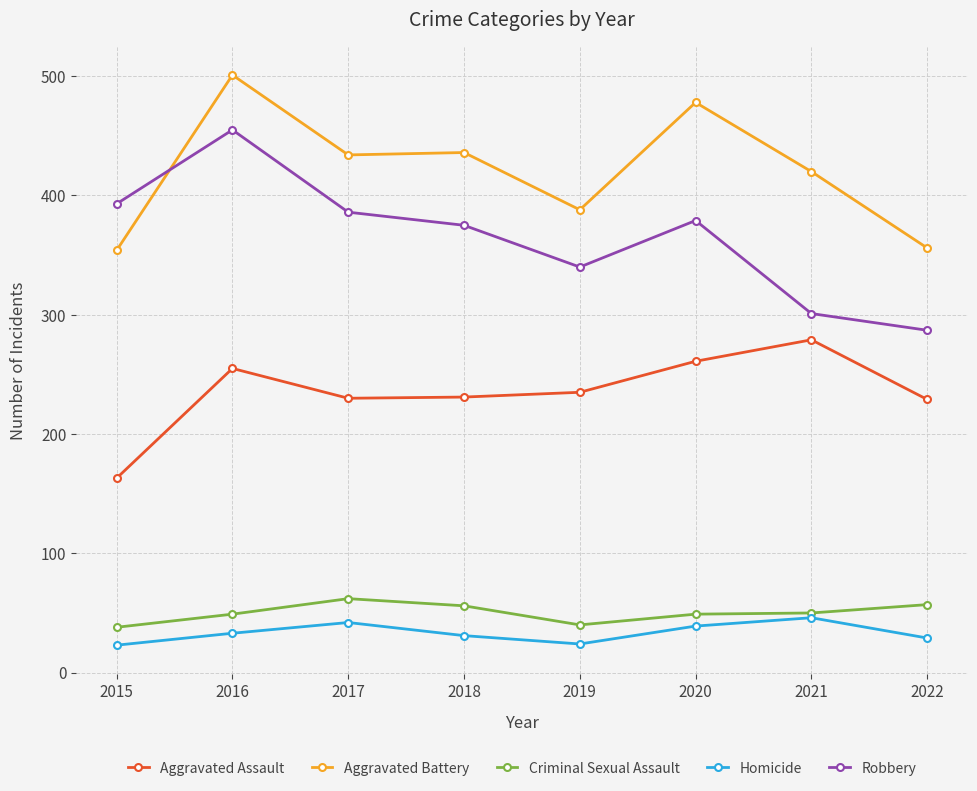

True or false: Aggravated Battery and Robbery cross at least once.

True